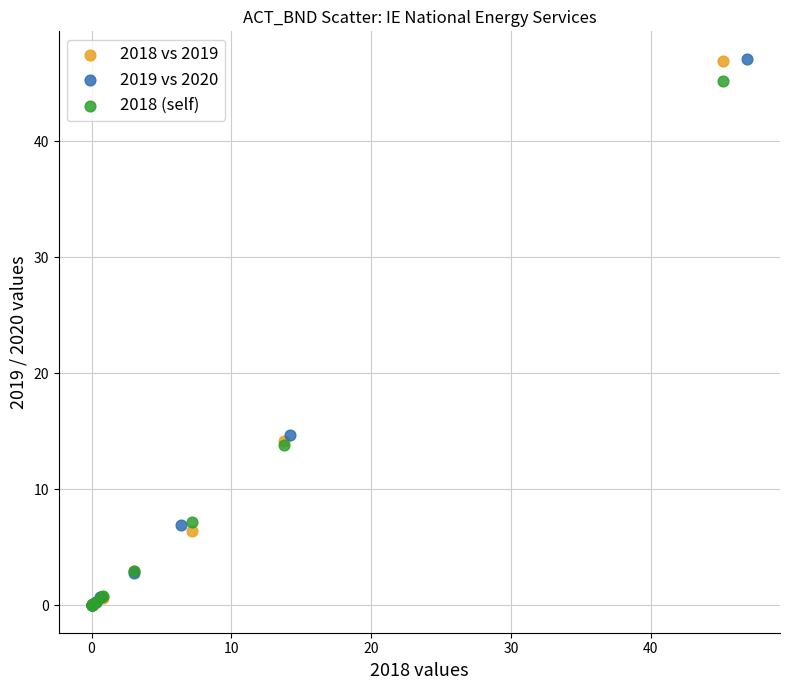

Which series has the widest spread of Y values?

2019 vs 2020